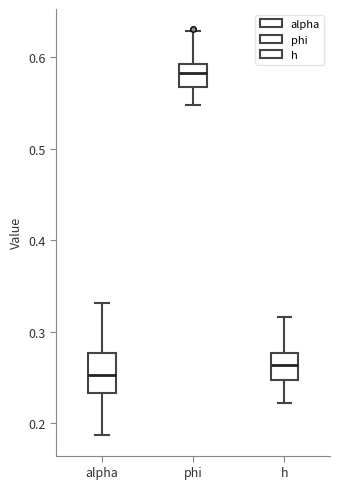

Where does the median line of the box for phi sit on the y-axis? The values are not printed on the chart, so give them approximately, as read against the axis.

0.58